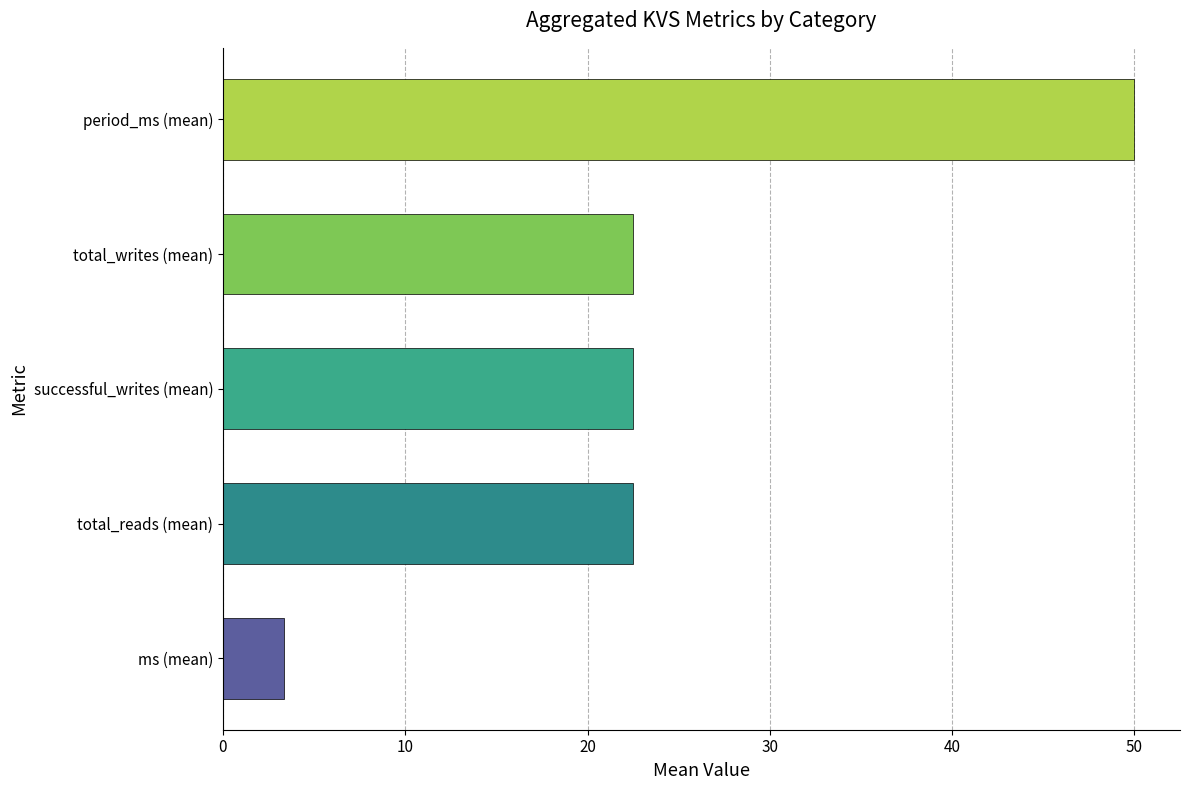

Reading bottom to top, transcribe all the data shown in this chart.

3.4	22.5	22.5	22.5	50.0